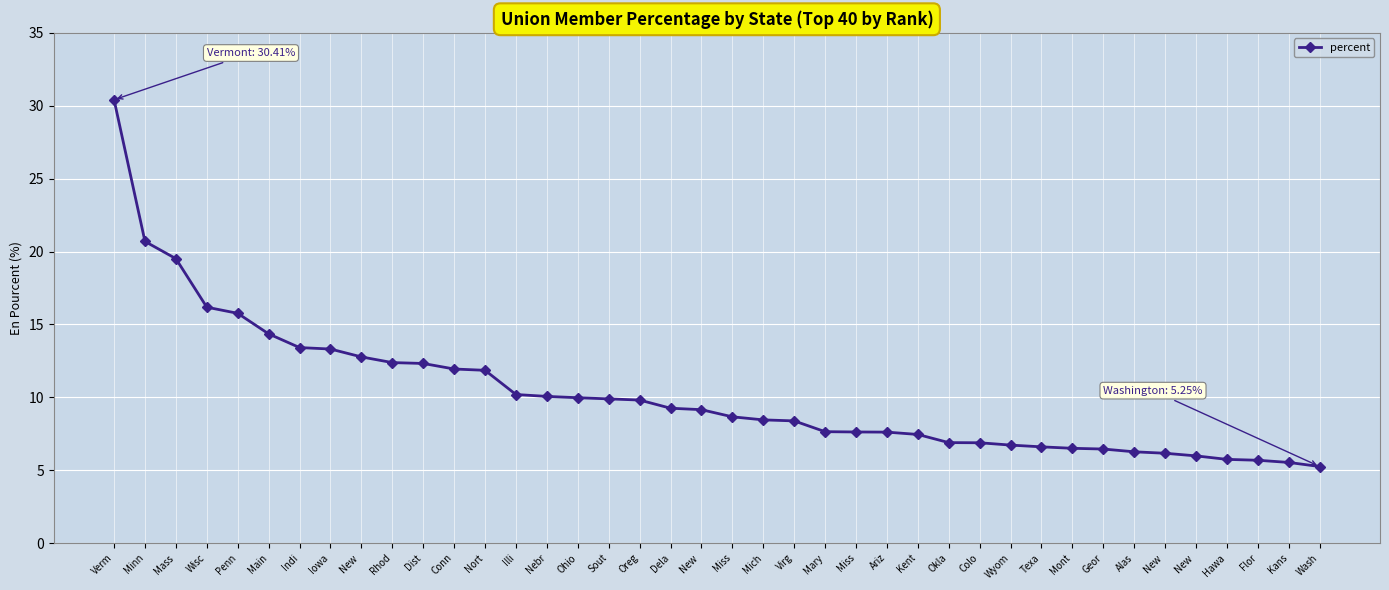

What is the value of the 17th point from the left?

9.9